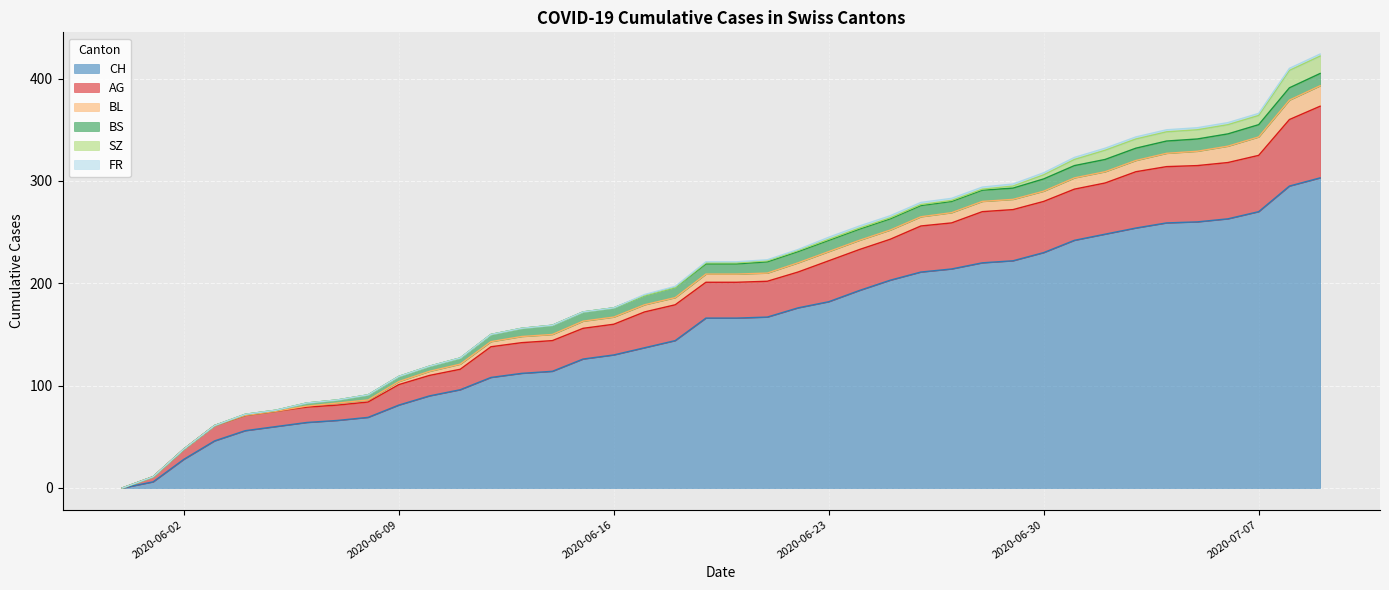

What is the sum of the AG values at 2020-06-02 and 2020-06-18?

45